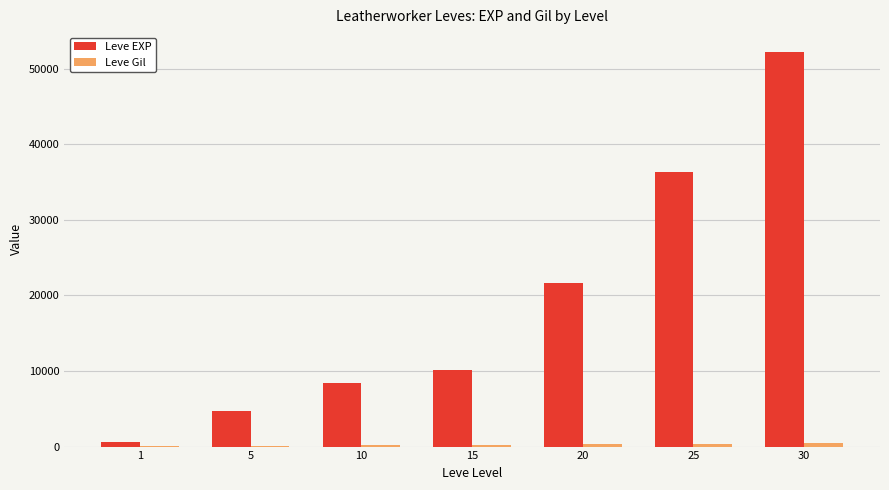

Which series has the largest total across all categories?

Leve EXP